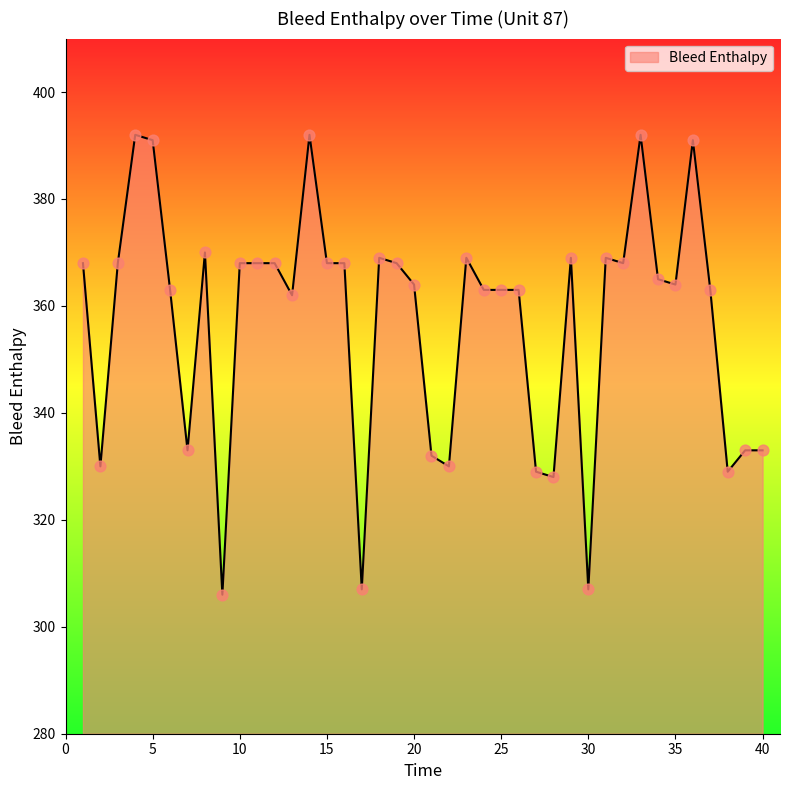

What is the difference between the maximum and minimum values?

86